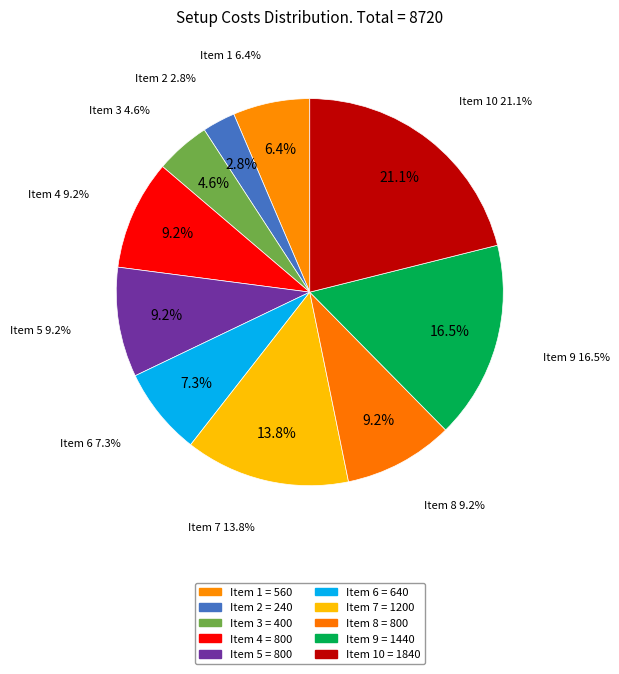

Count the number of slices in the pie.

10